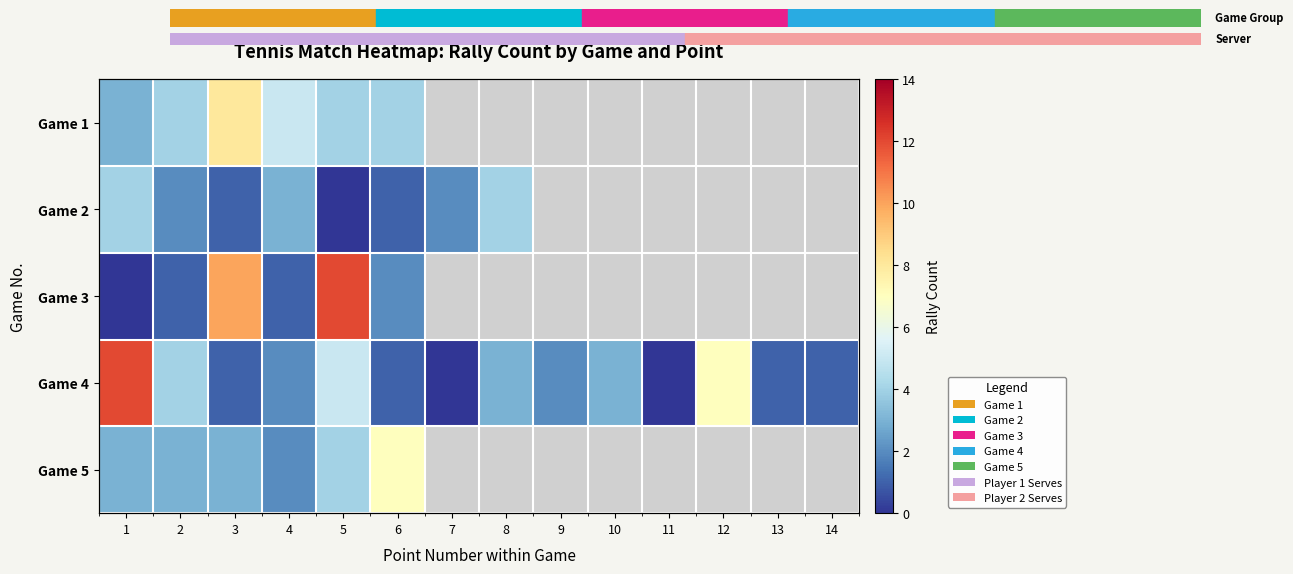

Which has a higher value, 7 or 13?

13